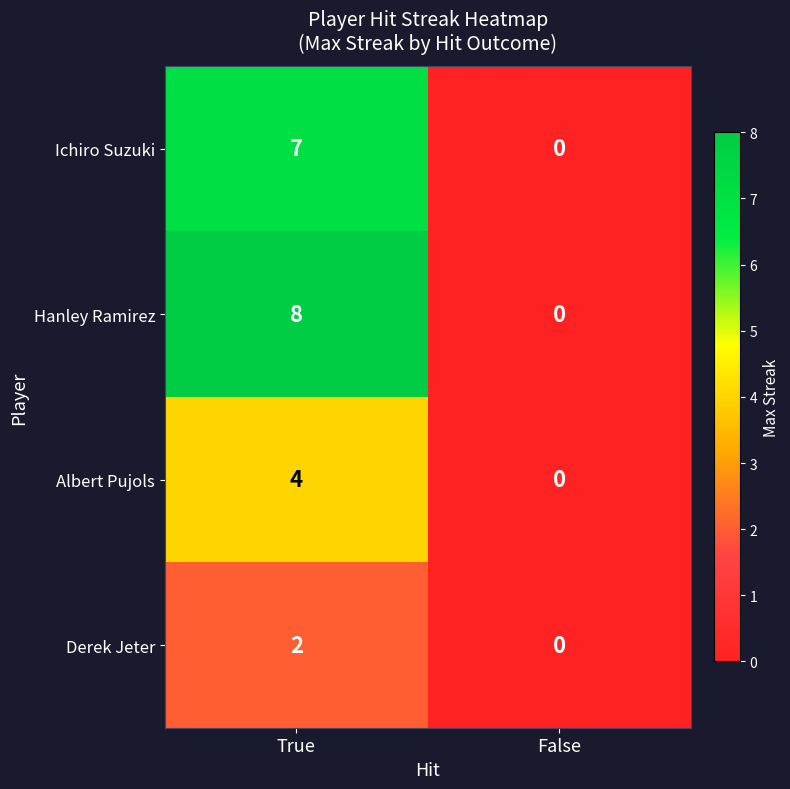

The value of Albert Pujols at True is 2. True or false?

False